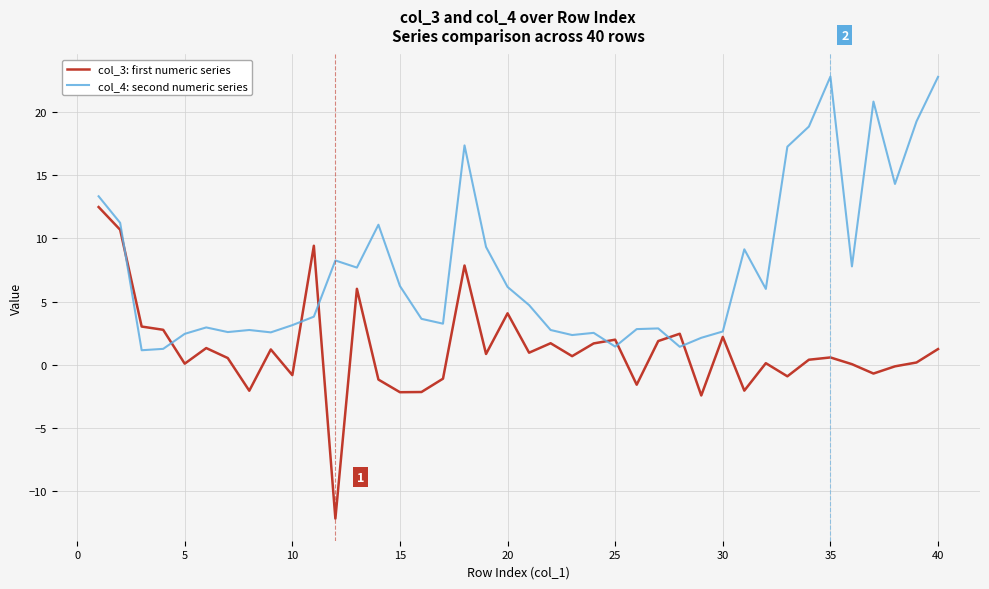

Rank the series by their average value, from lowest to highest.

col_3: first numeric series, col_4: second numeric series